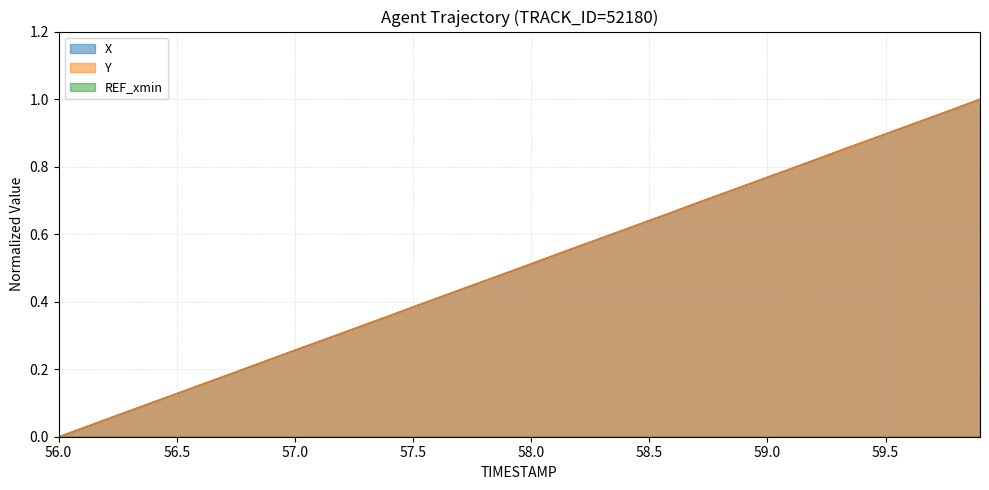

Reading left to right, extract all data points from this chart.

X: 0.0	0.0	0.1	0.1	0.1	0.1	0.2	0.2	0.2	0.2	0.3	0.3	0.3	0.3	0.4	0.4	0.4	0.4	0.5	0.5	0.5	0.5	0.6	0.6	0.6	0.6	0.7	0.7	0.7	0.7	0.8	0.8	0.8	0.8	0.9	0.9	0.9	0.9	1.0	1.0
Y: 0.0	0.0	0.1	0.1	0.1	0.1	0.2	0.2	0.2	0.2	0.3	0.3	0.3	0.3	0.4	0.4	0.4	0.4	0.5	0.5	0.5	0.5	0.6	0.6	0.6	0.6	0.7	0.7	0.7	0.7	0.8	0.8	0.8	0.8	0.9	0.9	0.9	0.9	1.0	1.0